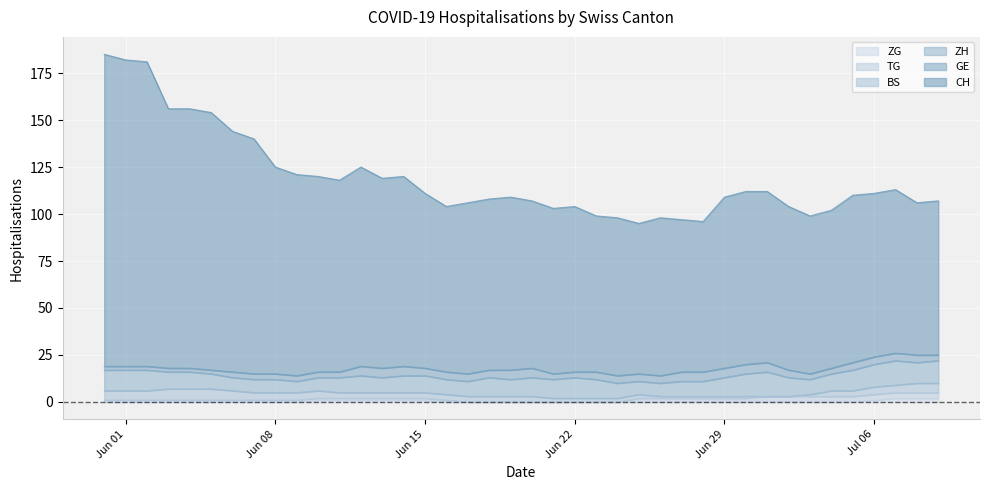

Count the number of categories in the chart.

40